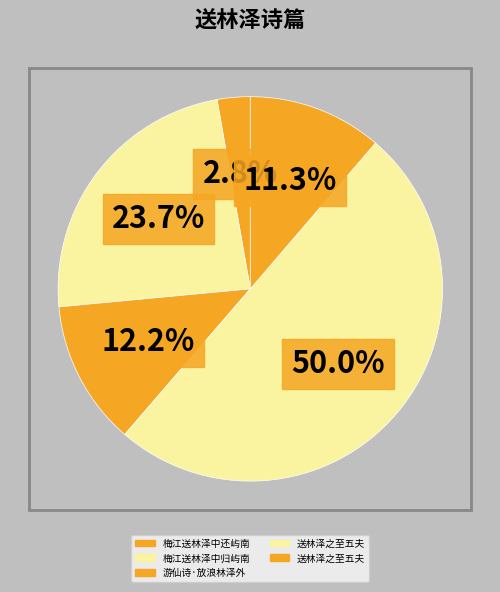

How many segments does this pie chart have?

5